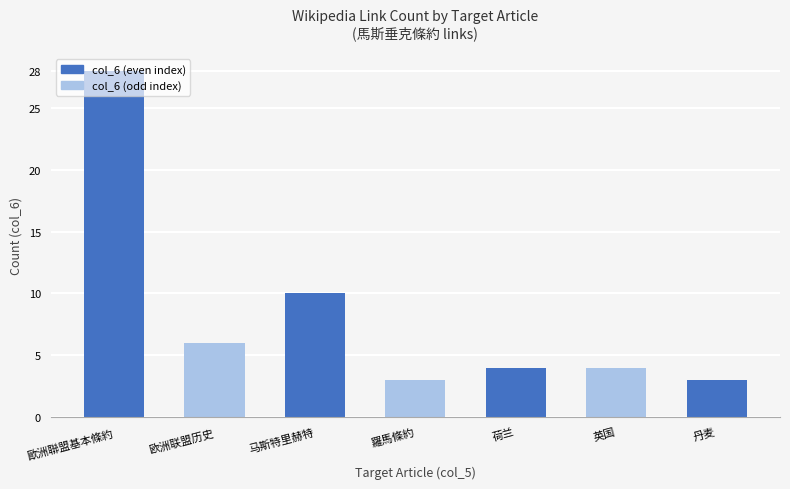

Reading right to left, list all the values displayed in this chart.

丹麦=3	英国=4	荷兰=4	羅馬條約=3	马斯特里赫特=10	欧洲联盟历史=6	歐洲聯盟基本條約=28